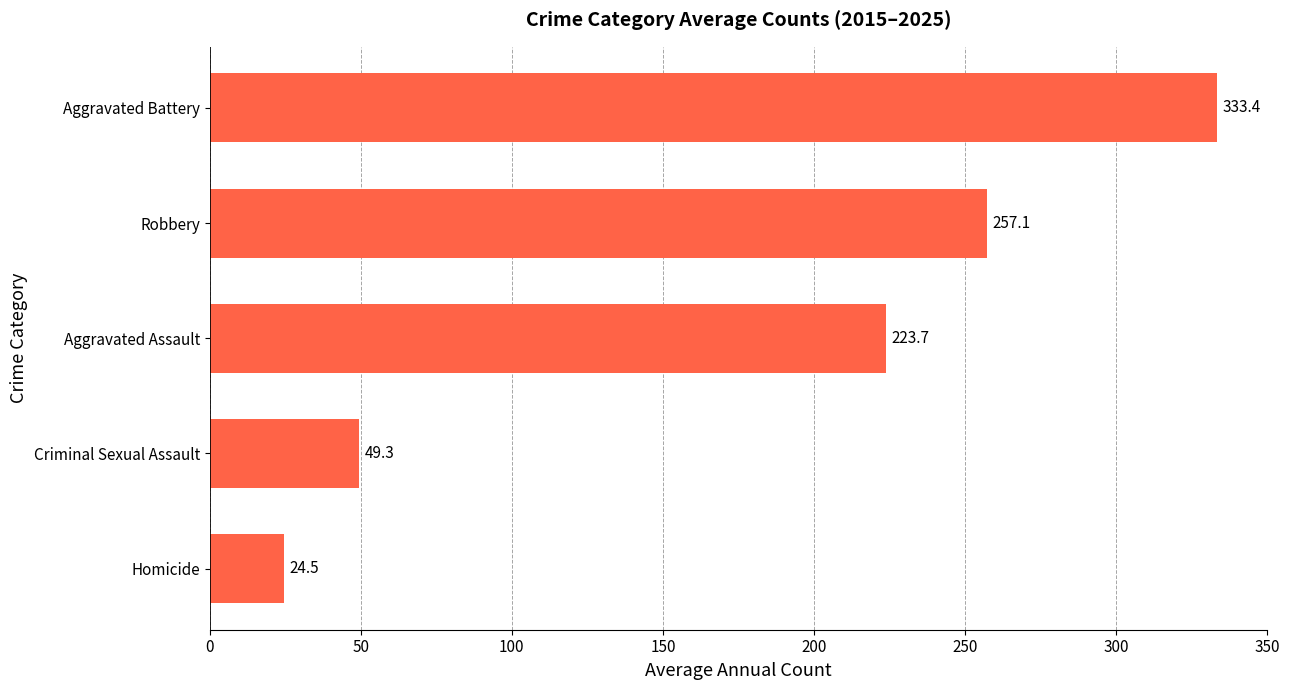

Where is the data nearest to the value 178?

Aggravated Assault